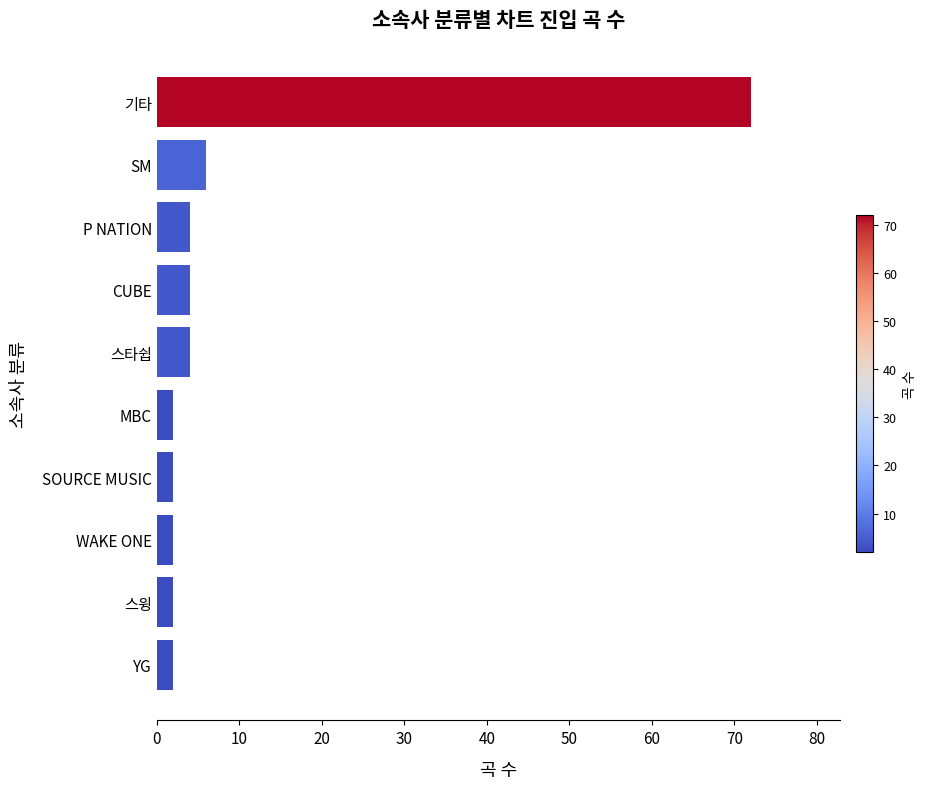

At which label is the value closest to 37?

SM